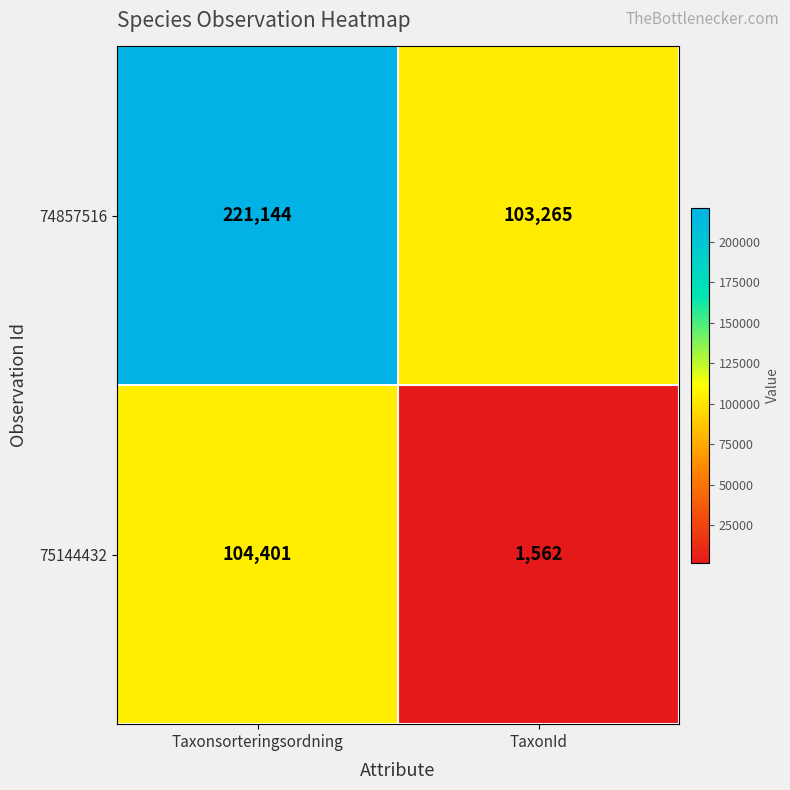

At which label is 75144432 closest to 52981?

TaxonId